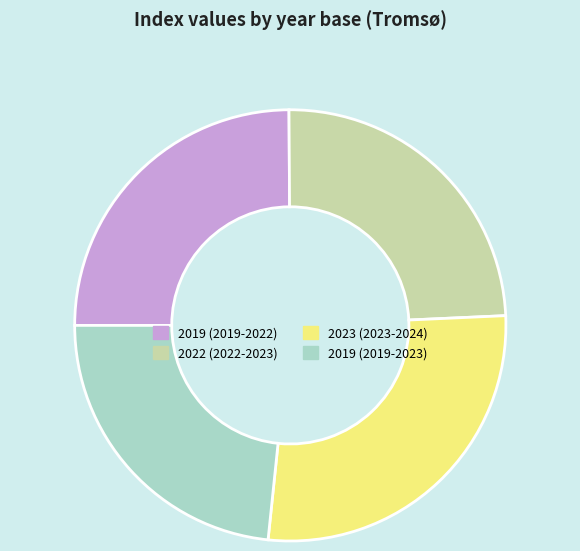

Do 2019 (2019-2023) and 2023 (2023-2024) together represent more than half of the pie?

Yes